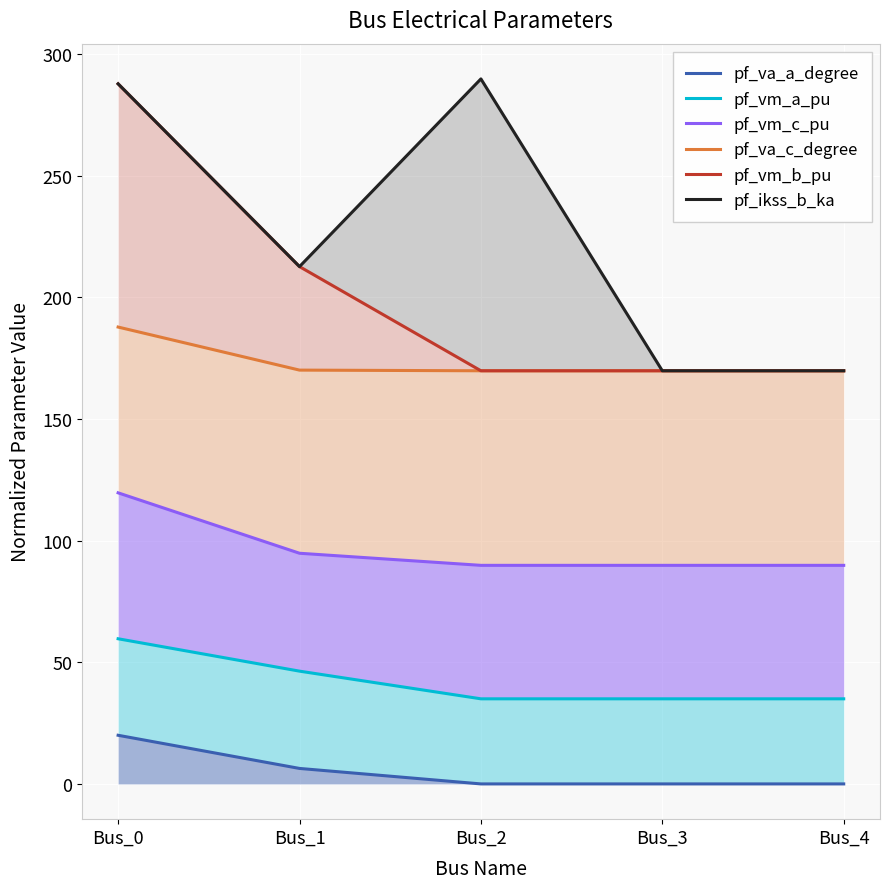

Reading right to left, extract all data points from this chart.

pf_va_a_degree: Bus_4=0.0	Bus_3=0.0	Bus_2=0.0	Bus_1=6.4	Bus_0=20.0
pf_vm_a_pu: Bus_4=35.0	Bus_3=35.0	Bus_2=35.0	Bus_1=46.4	Bus_0=59.7
pf_vm_c_pu: Bus_4=89.9	Bus_3=89.9	Bus_2=89.9	Bus_1=94.8	Bus_0=119.7
pf_va_c_degree: Bus_4=169.9	Bus_3=169.9	Bus_2=169.9	Bus_1=170.1	Bus_0=187.8
pf_vm_b_pu: Bus_4=169.9	Bus_3=169.9	Bus_2=169.9	Bus_1=212.7	Bus_0=287.8
pf_ikss_b_ka: Bus_4=169.9	Bus_3=169.9	Bus_2=289.9	Bus_1=212.7	Bus_0=287.8